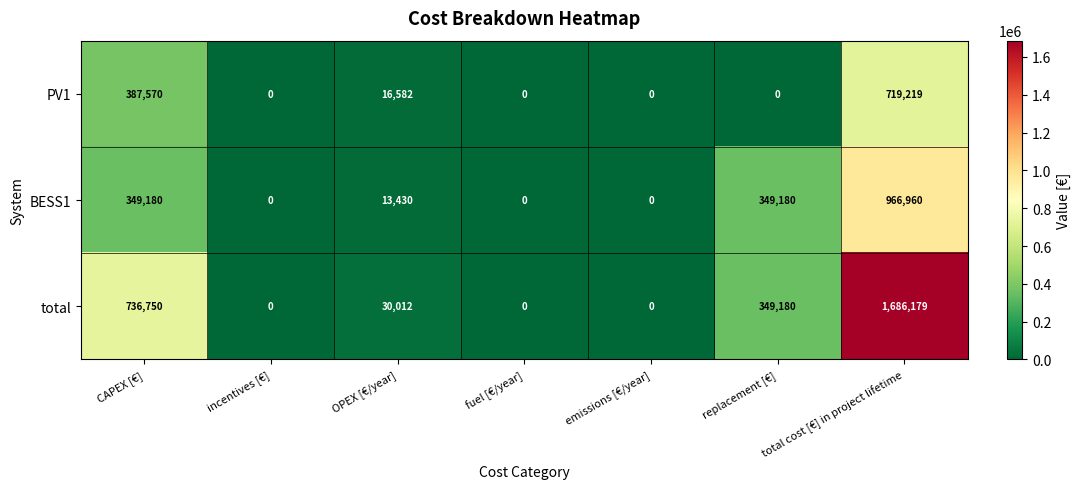

Rank the series by their maximum value, from highest to lowest.

total, BESS1, PV1